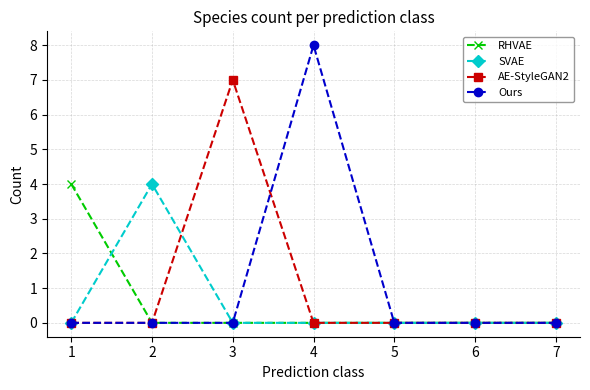

Where is the first local maximum for AE-StyleGAN2?

3